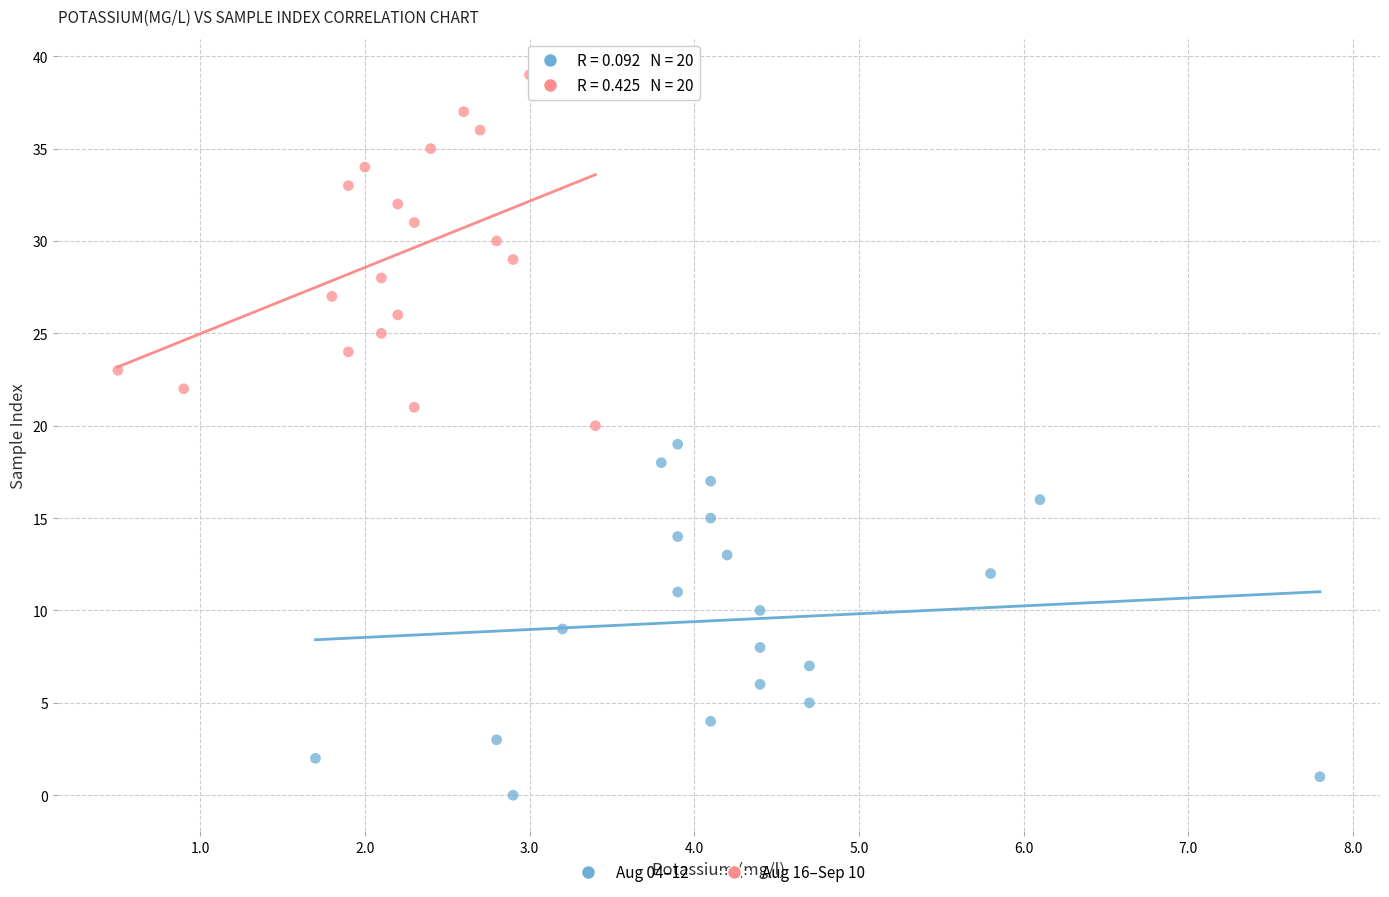

Which series reaches the minimum Y coordinate?

Aug 04–12